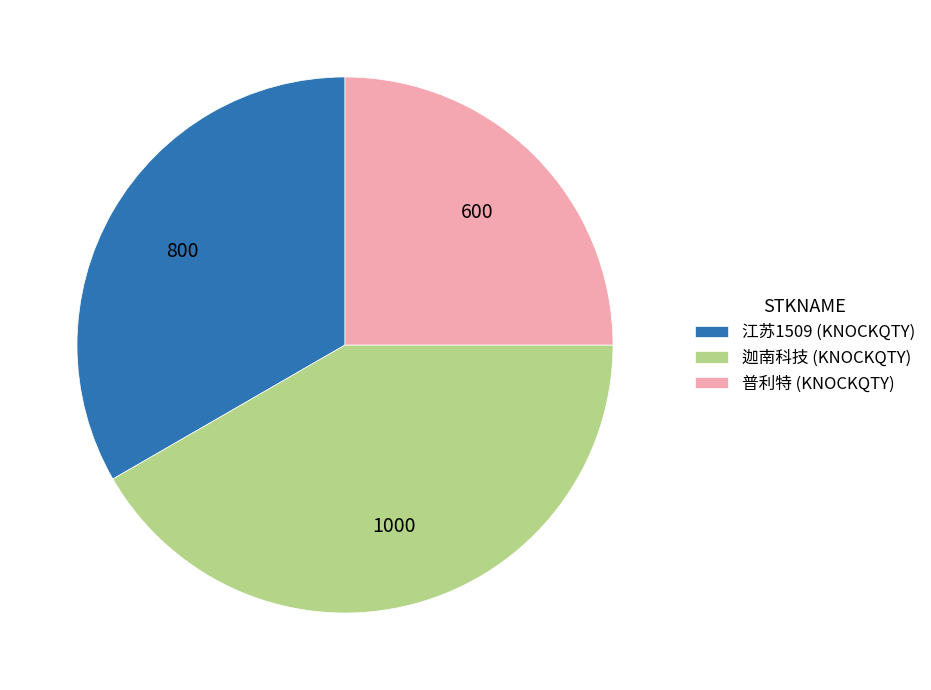

Is 普利特 (KNOCKQTY) the majority of the pie?

No